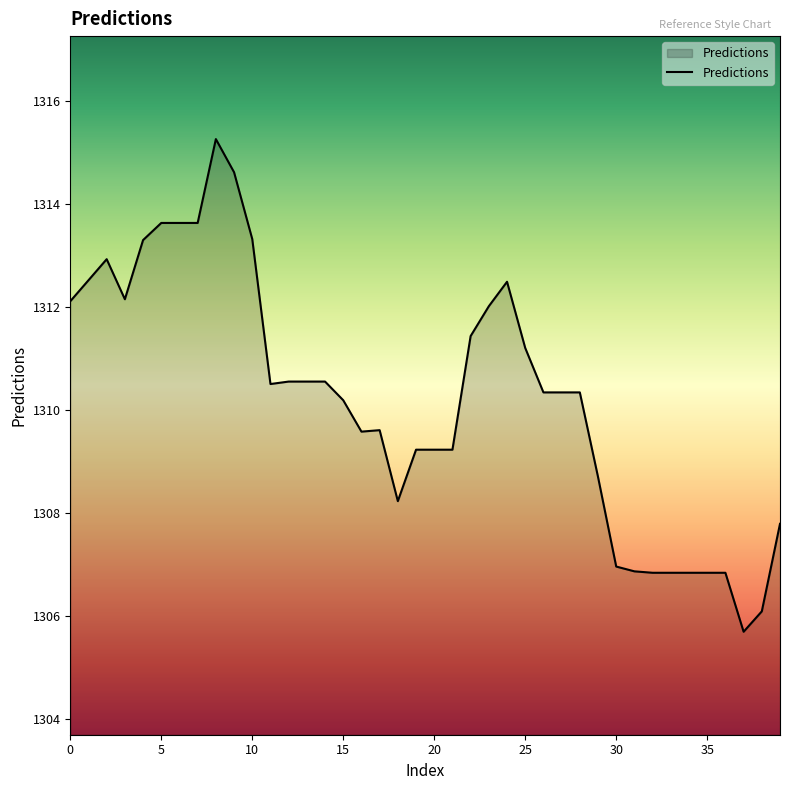

What is the maximum value shown in the chart?

1315.3